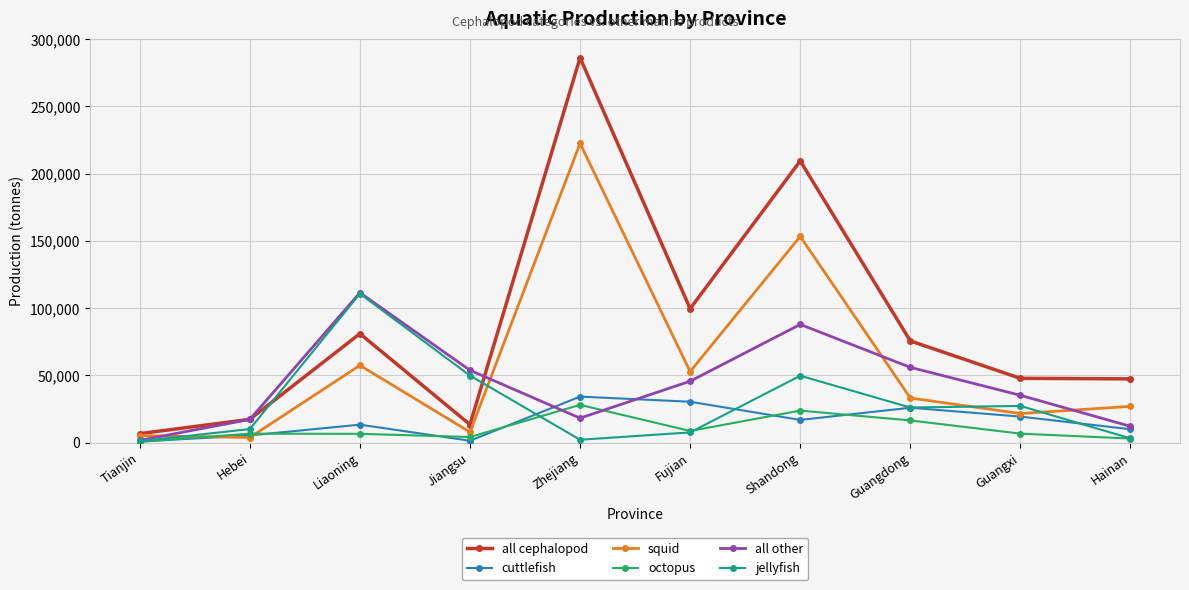

Is it true that octopus equals 6674 at Guangxi?

True